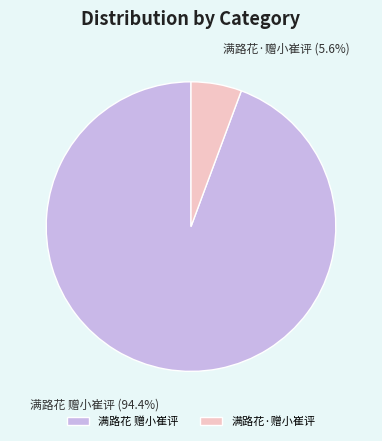

To the nearest percent, what percentage of the pie is 满路花 赠小崔评?

94%